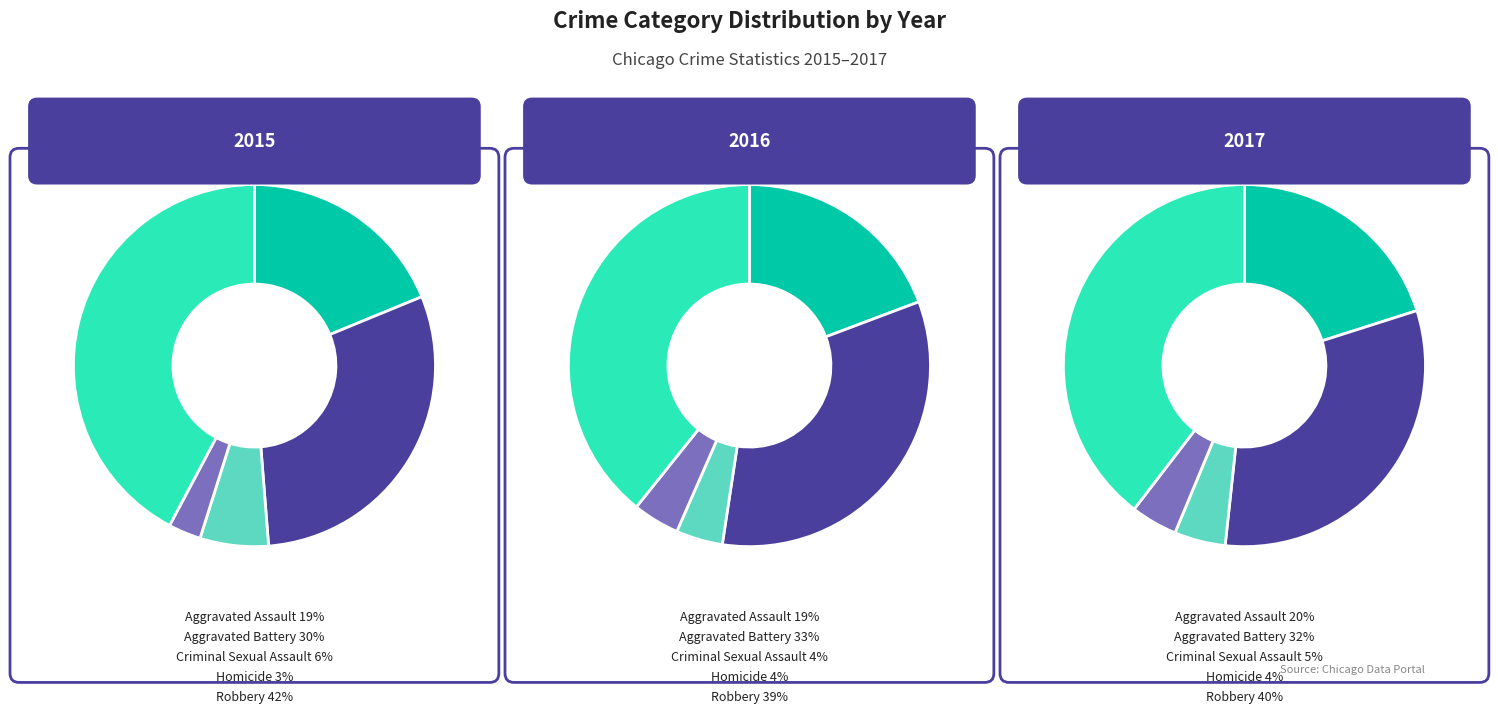

Is there a majority slice in this chart?

No